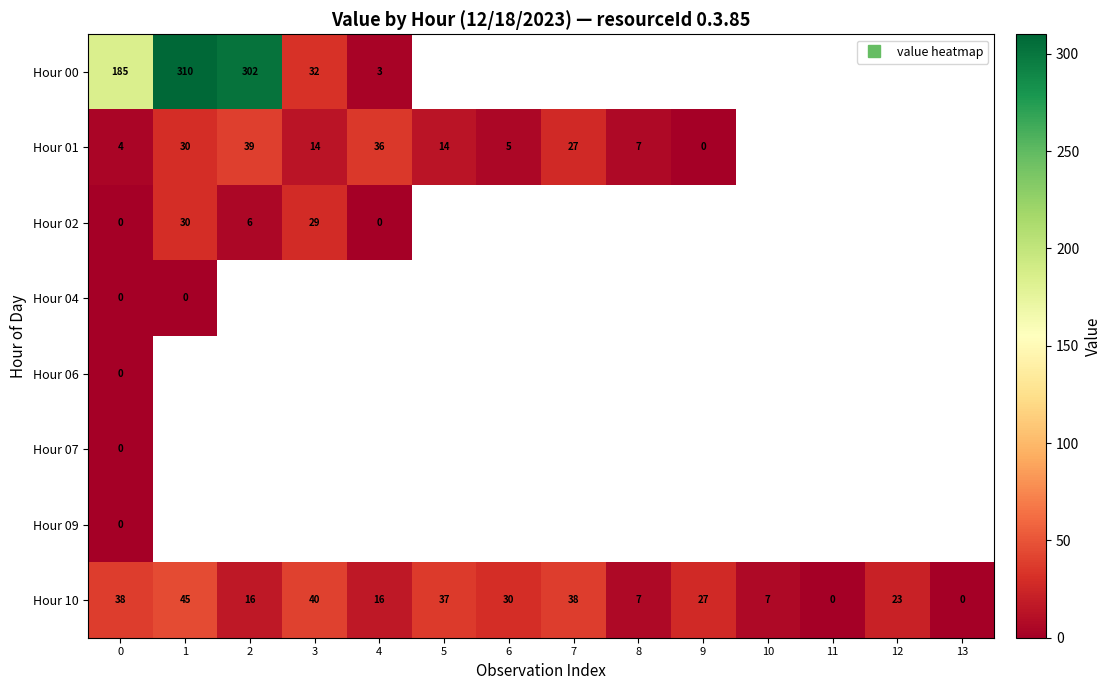

What is the spread (max minus min) of values at 2?

296.0